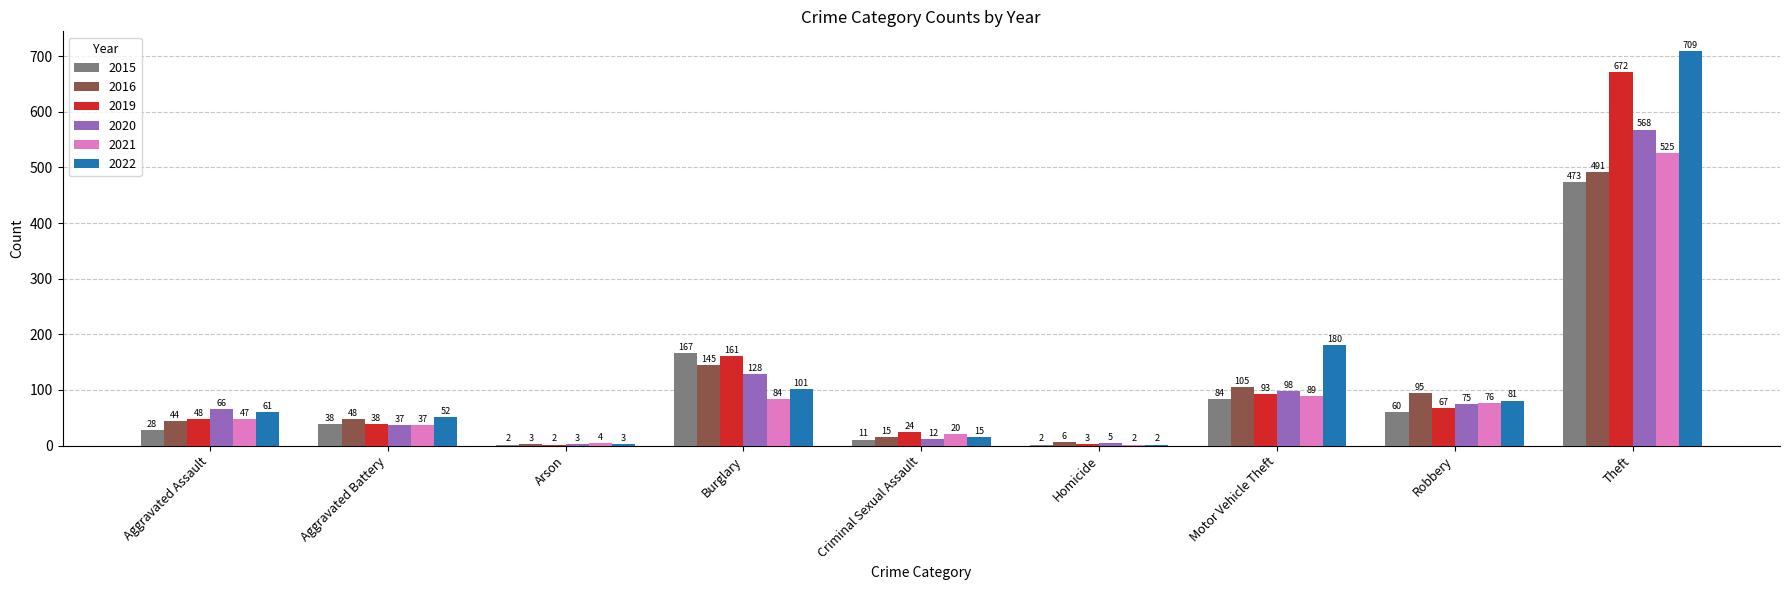

The 2020 series shows 37 at Aggravated Battery. True or false?

True